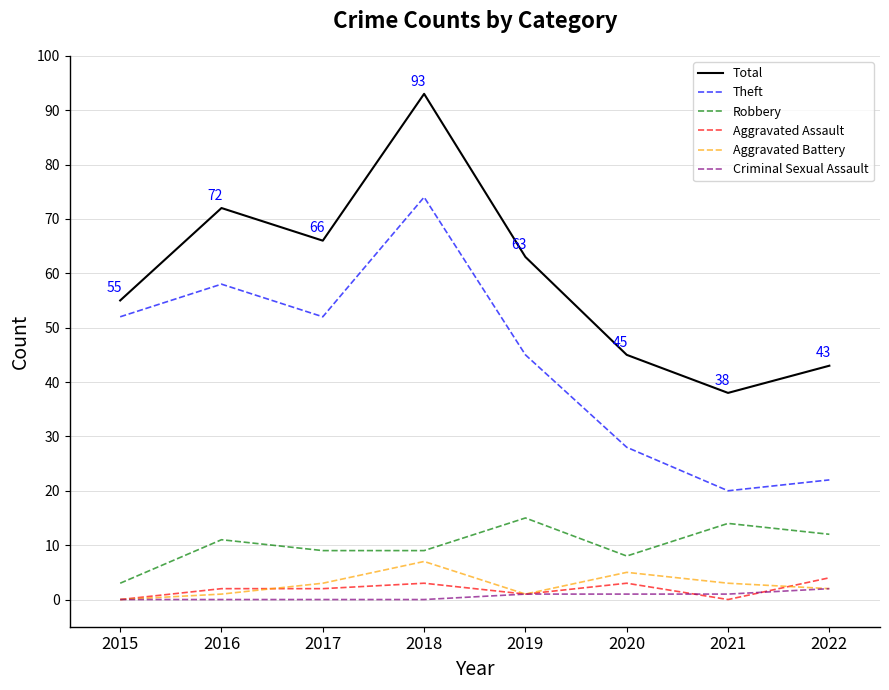

True or false: Aggravated Battery and Theft intersect in this chart.

False